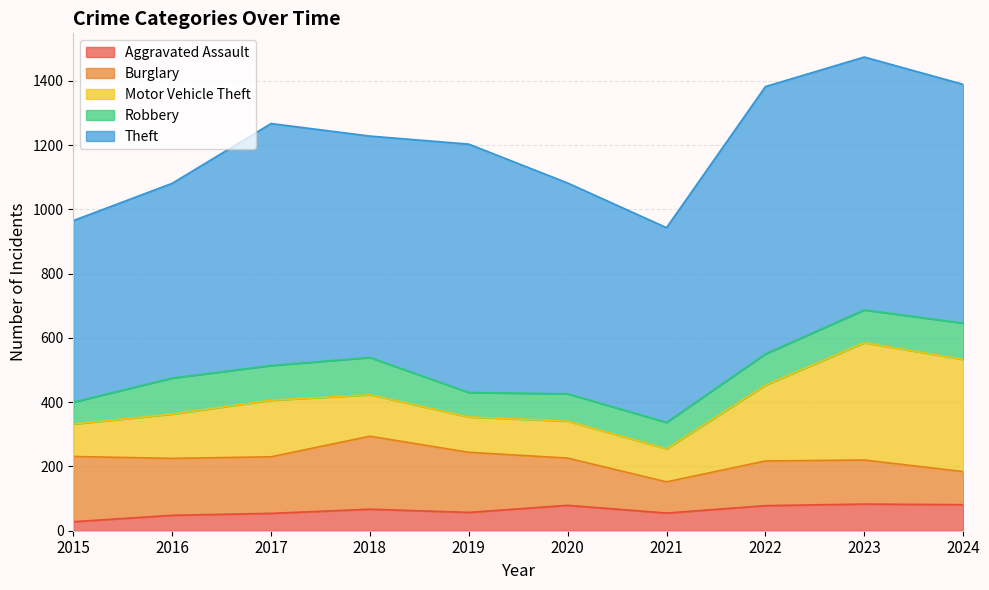

Which category has the highest value across all series?

2022